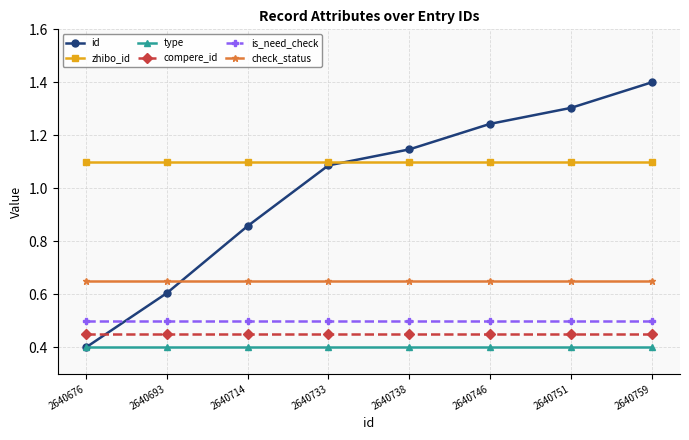

After their last crossing, which series has the higher values: compere_id or id?

id